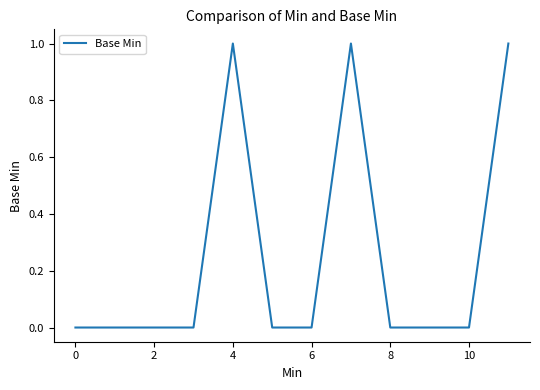

How many lines are shown in the chart?

1